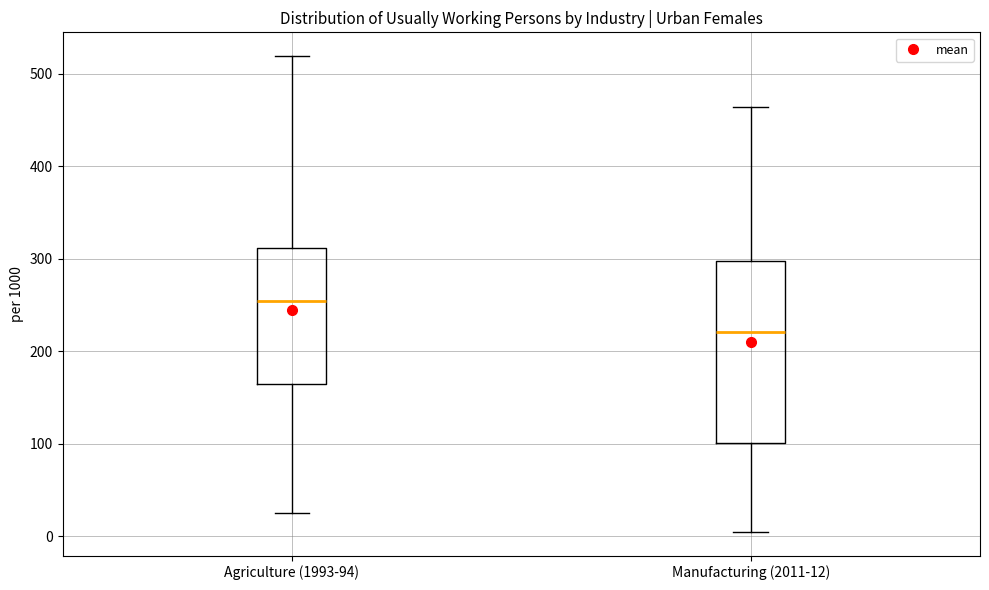

Reading left to right, transcribe this box plot: for each box, give where its median line is, the range the box spans, and where its two whiskers end, as read against the y-axis. The values are not printed on the chart, so give them approximately, as read against the axis.

Agriculture (1993-94): median 250, box 160 to 310, whiskers 30 to 520
Manufacturing (2011-12): median 220, box 100 to 300, whiskers 0 to 460